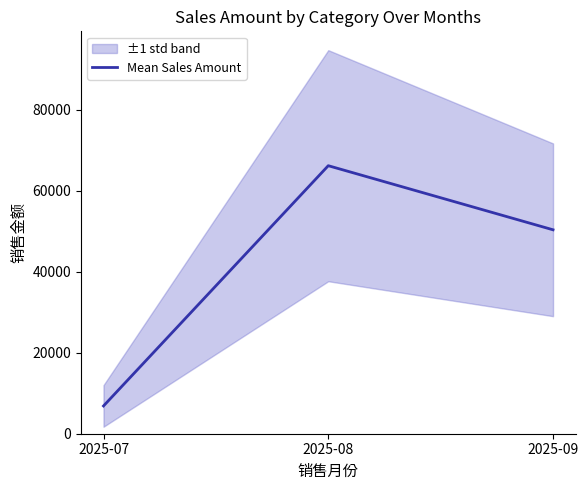

Reading left to right, extract all data points from this chart.

6861.0	66226.4	50388.3